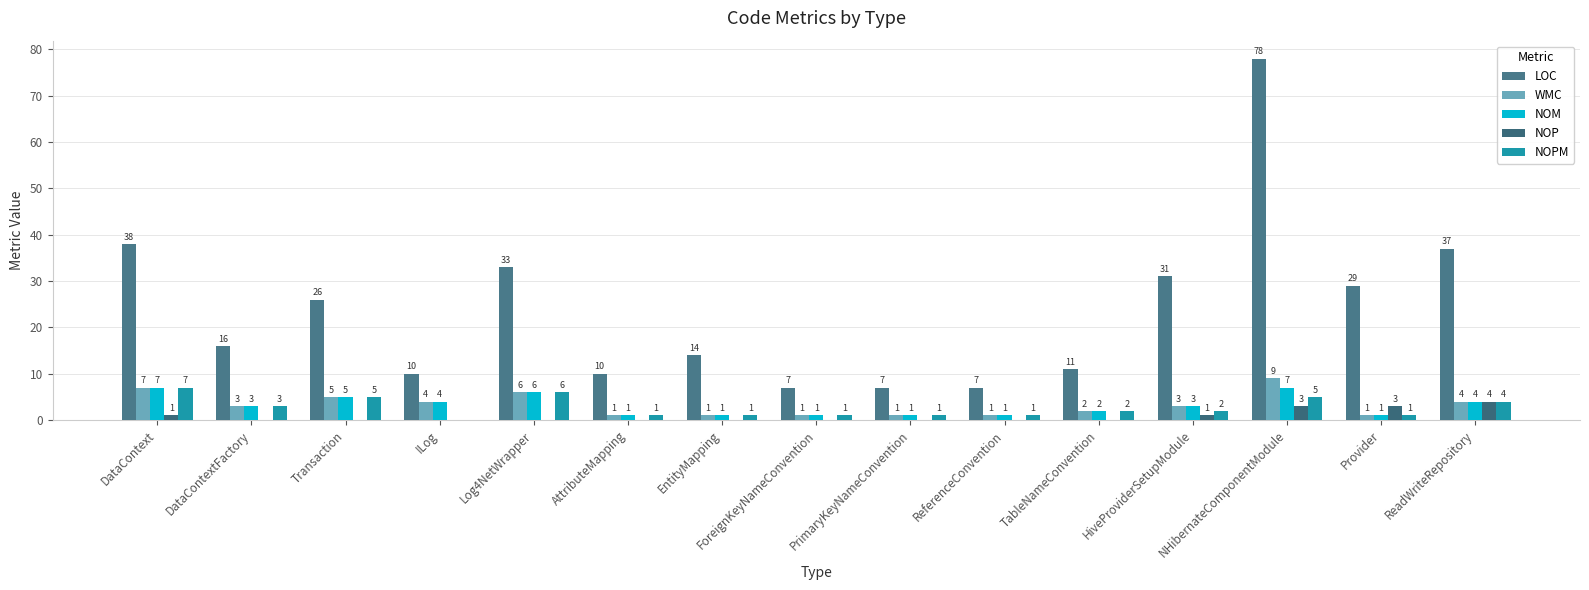

How many distinct data groups are displayed?

5